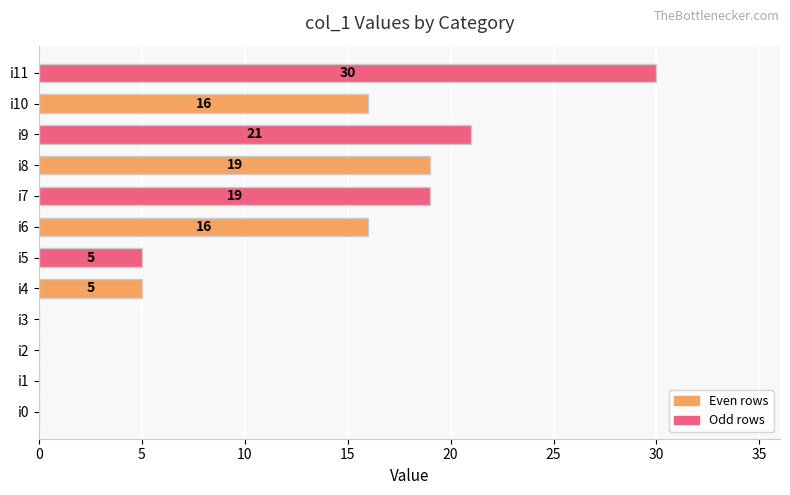

What is the approximate value at i5, to the nearest 5?

5